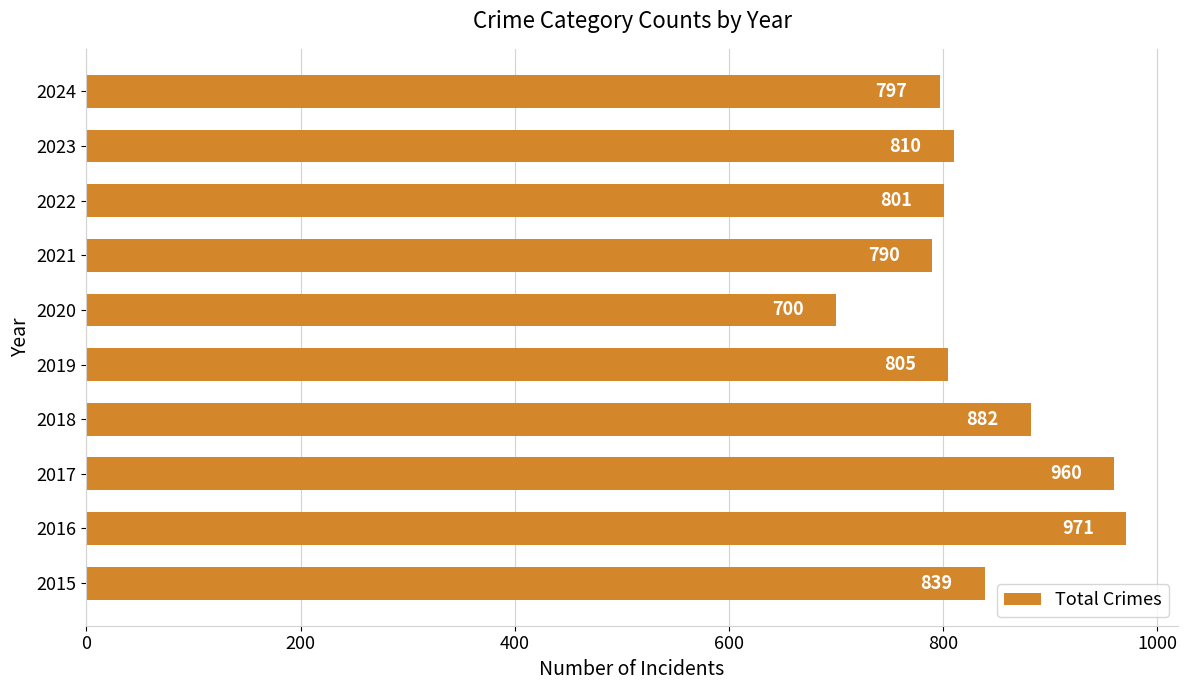

What is the change in value from 2016 to 2023?

-161